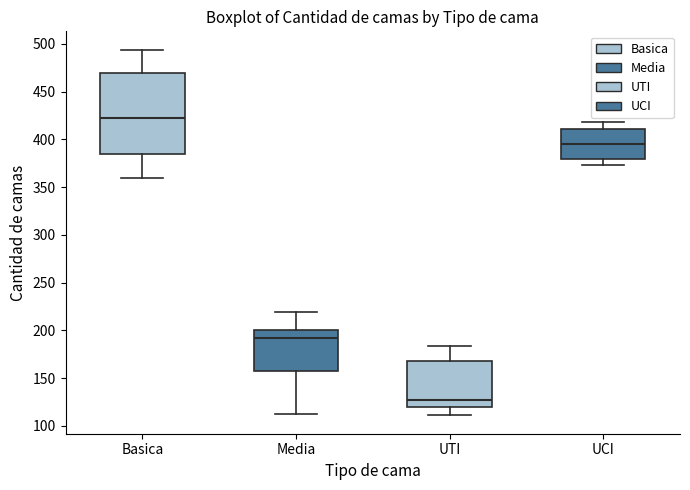

Where does the lower whisker of the box for Media end on the y-axis? The values are not printed on the chart, so give them approximately, as read against the axis.

115